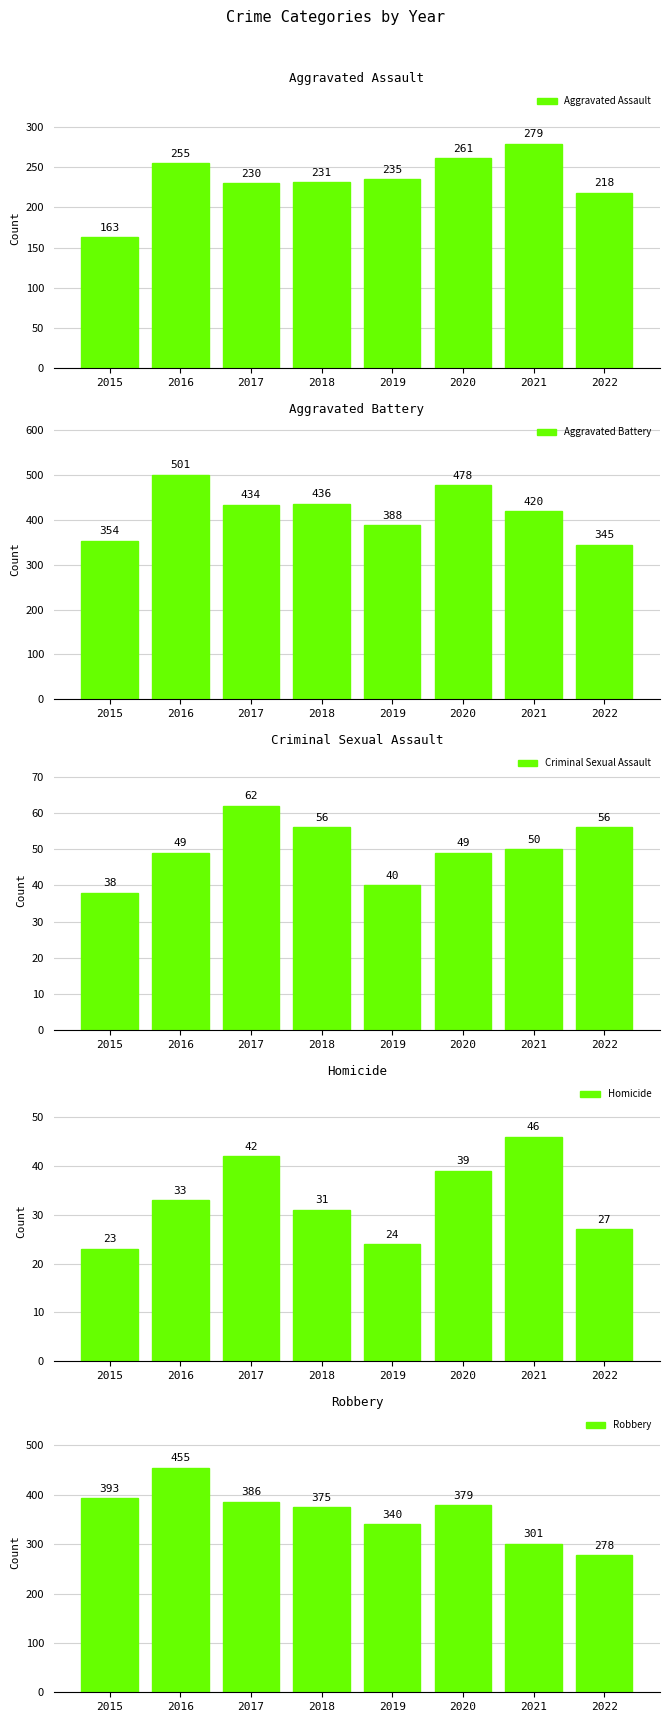

What is the value of the Homicide bar at the 8th from the left?

27